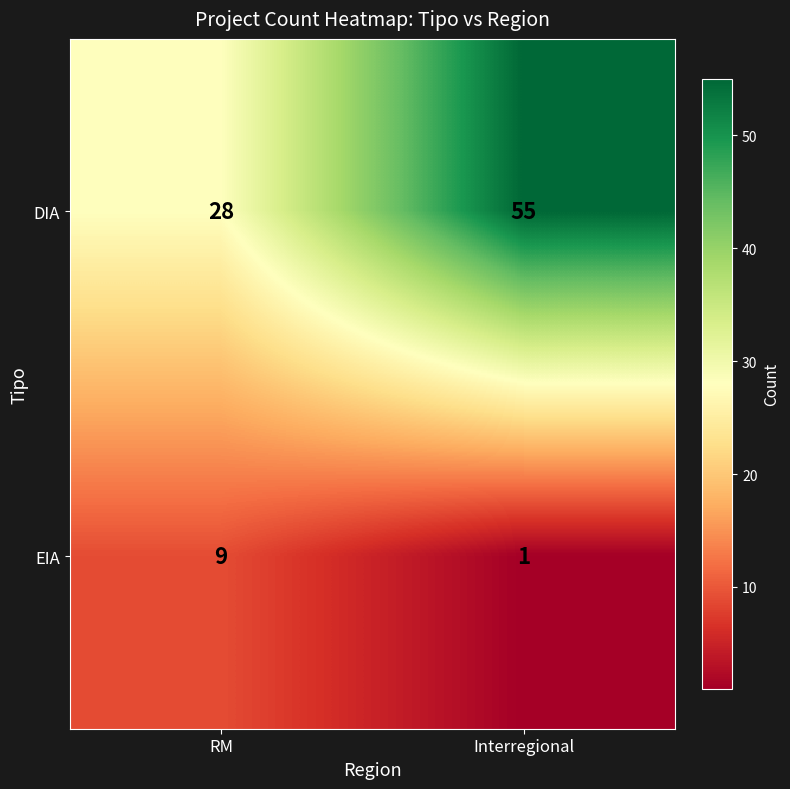

Reading right to left, list all the values displayed in this chart.

DIA: Interregional=55	RM=28
EIA: Interregional=1	RM=9